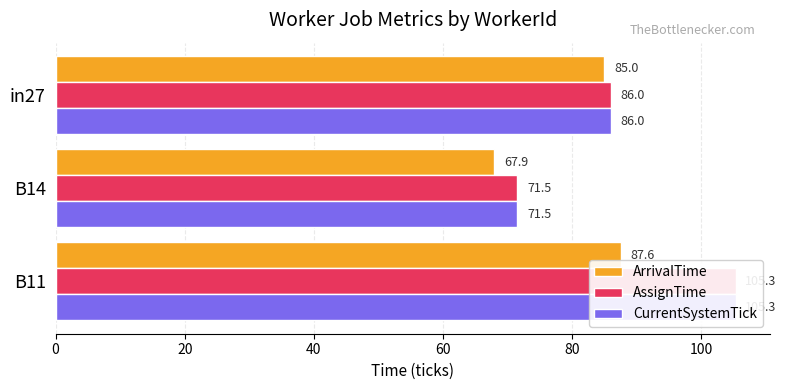

Which has a higher value, B14 or in27?

in27